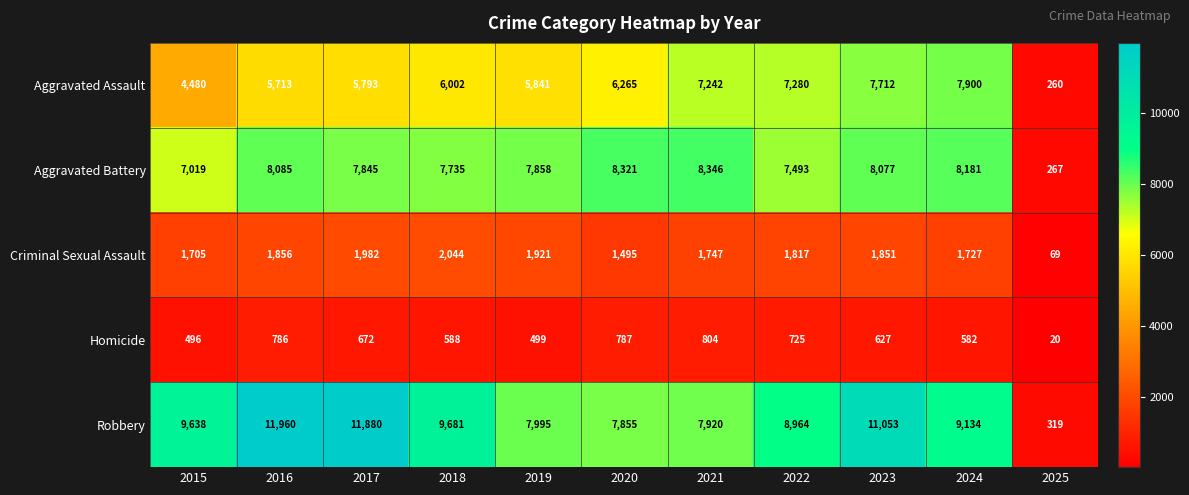

What is the difference between the second highest and second lowest values in the Homicide series?

291